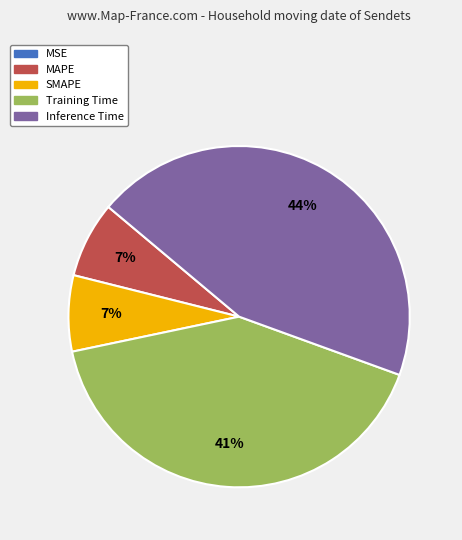

Is it true that Training Time is 41% of the pie?

True